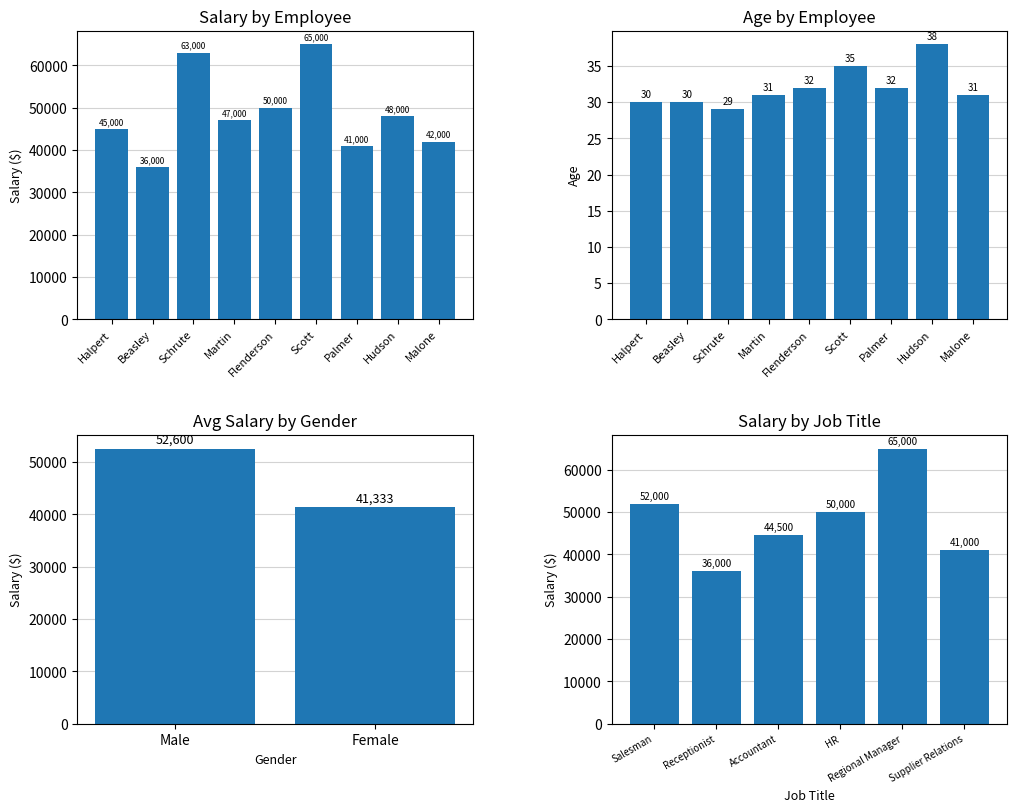

How many bars are there in each group?

2